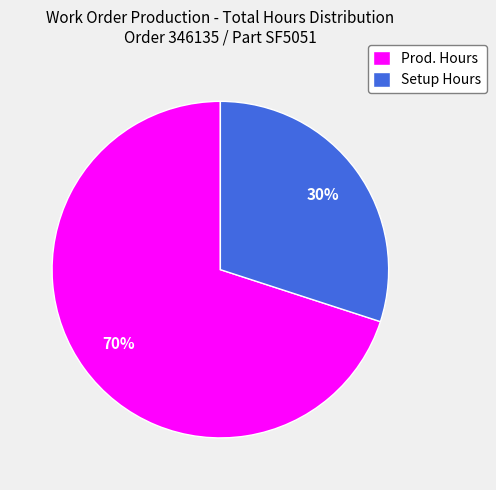

Is there a majority slice in this chart?

Yes